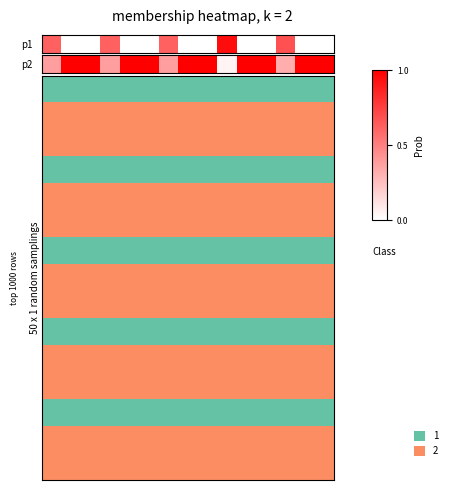

What is the sum of all values?

11.5